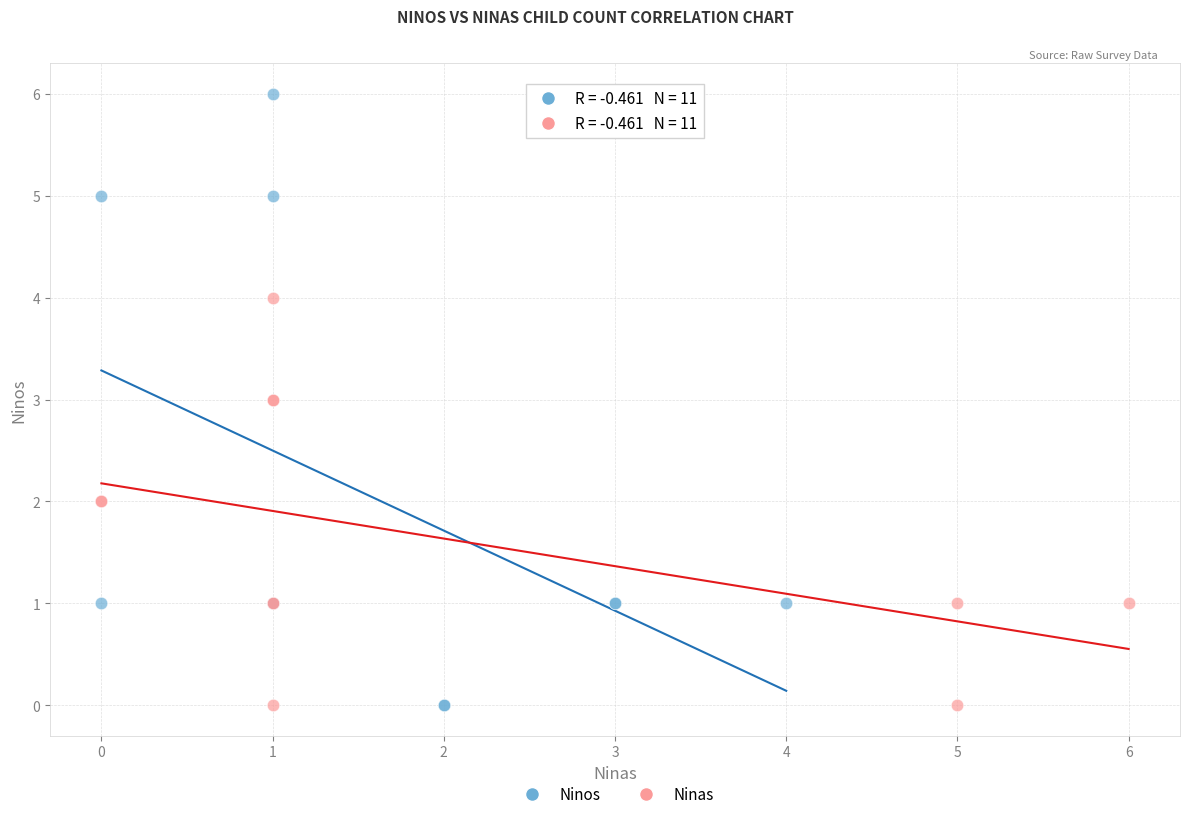

Which series reaches the maximum Y coordinate?

Ninos